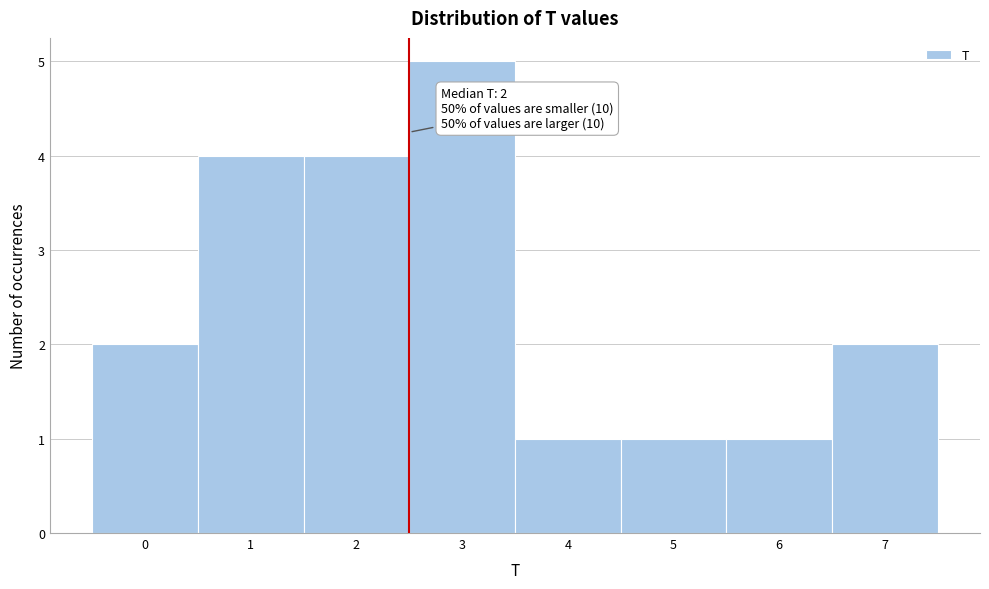

Which range on the x-axis has the tallest bar?

2.5 to 3.5